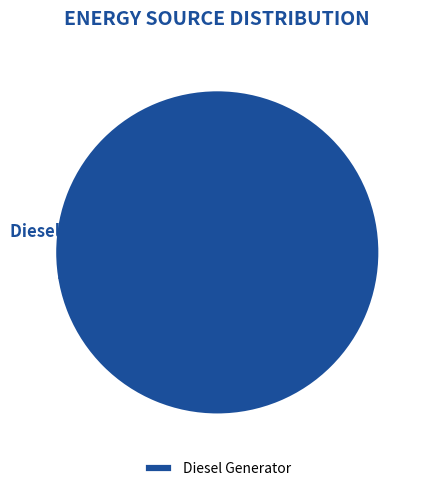

Rank the categories by value from lowest to highest.

Diesel Generator